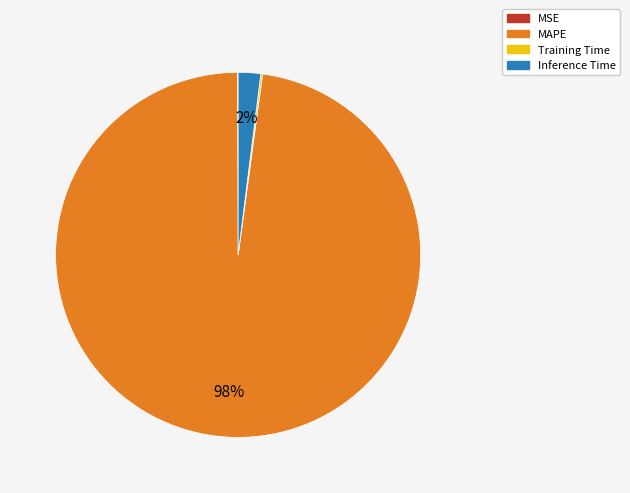

Does Inference Time account for over 50% of the chart?

No